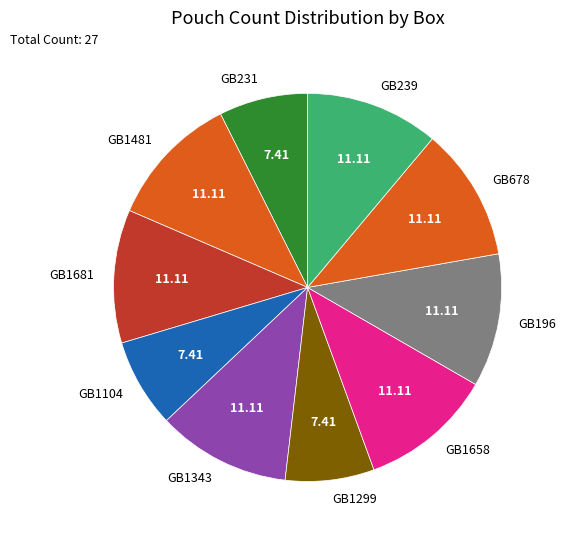

What is the ratio of the value at GB1481 to the value at GB1681?

1.0